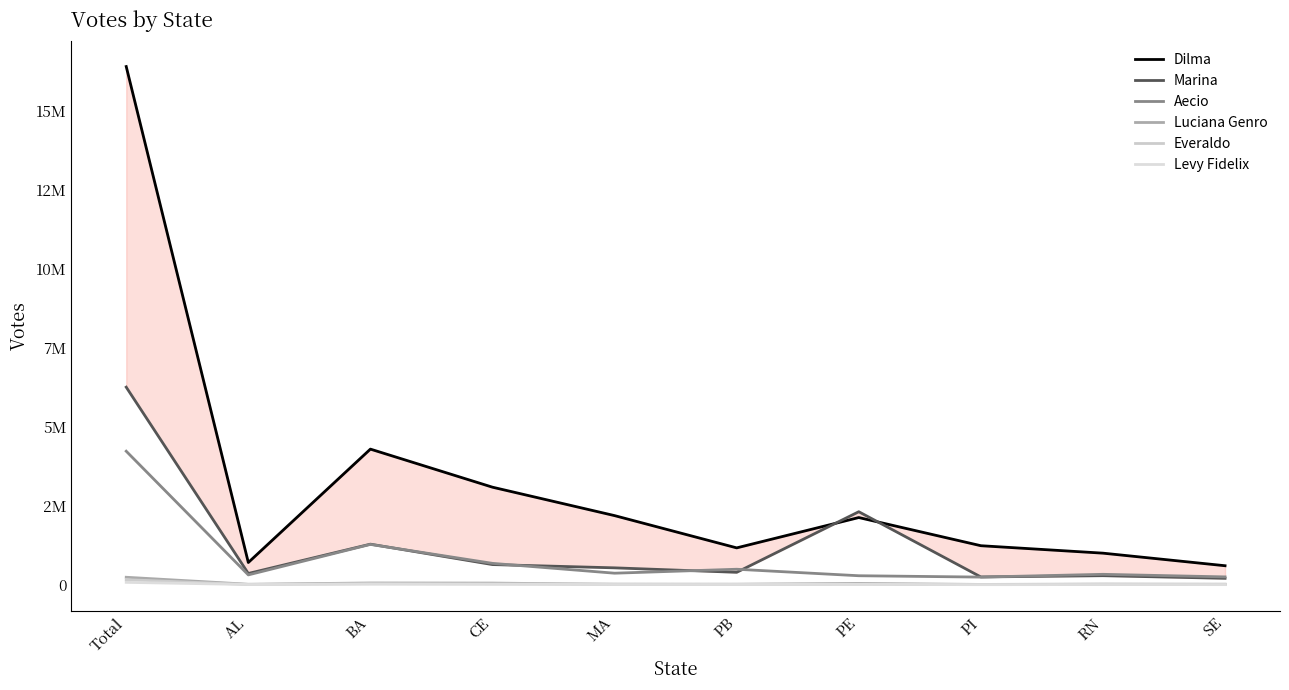

At which label does Luciana Genro reach its minimum?

PI